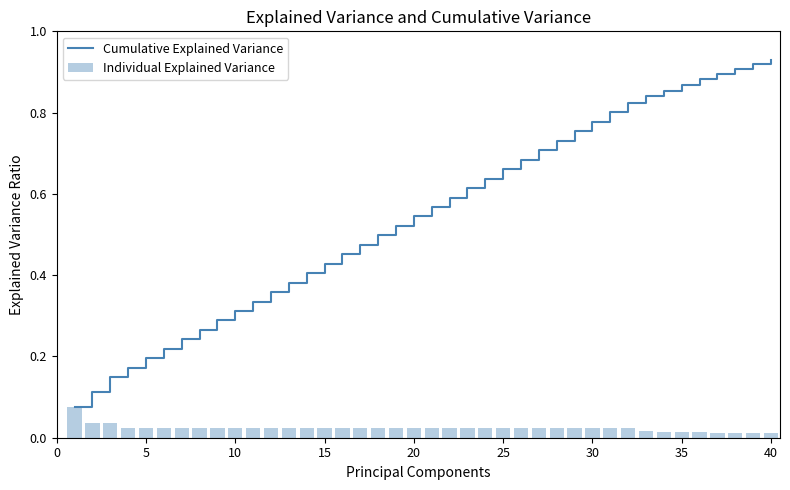

The Cumulative Explained Variance series shows 0.2 at 30. True or false?

False